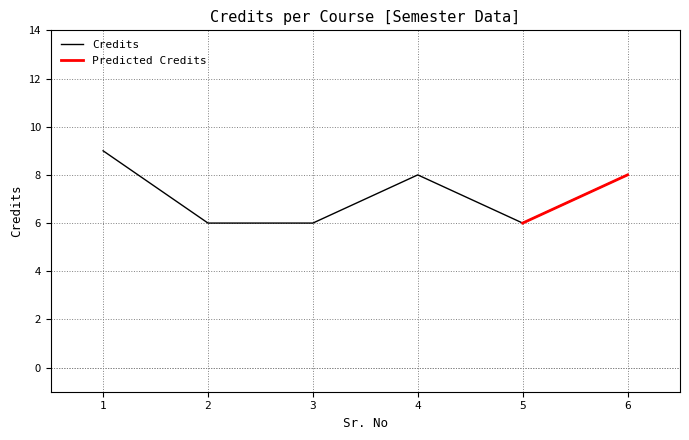

Is it true that the value at 5 is 10?

False